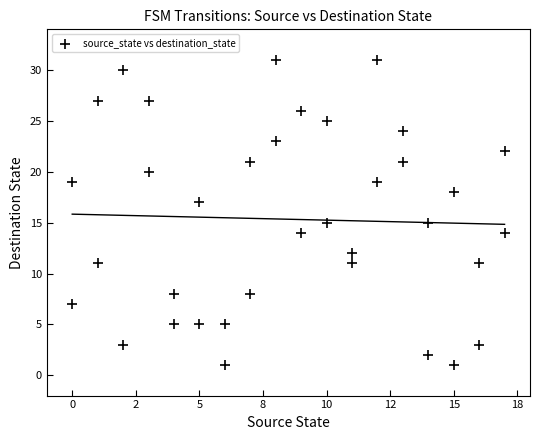

What is the range of X values (max minus min)?

17